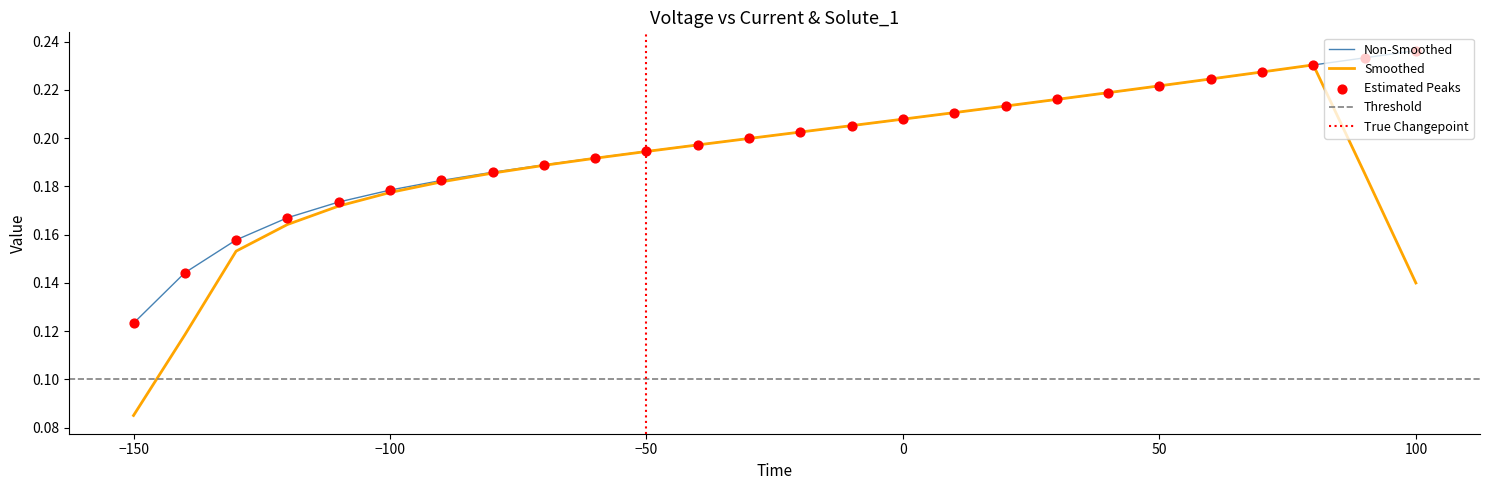

Where is Non-Smoothed nearest to the value 0?

−150